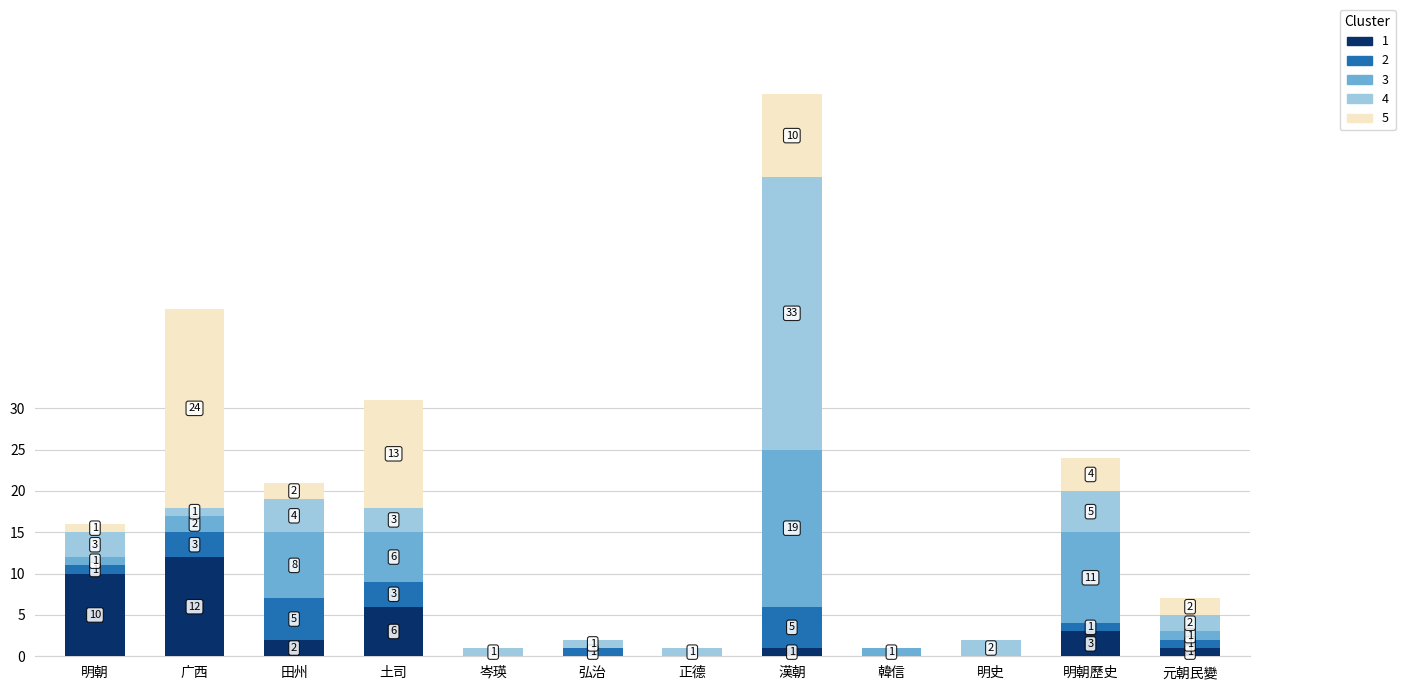

Are the bars grouped side by side (vs. stacked)?

No